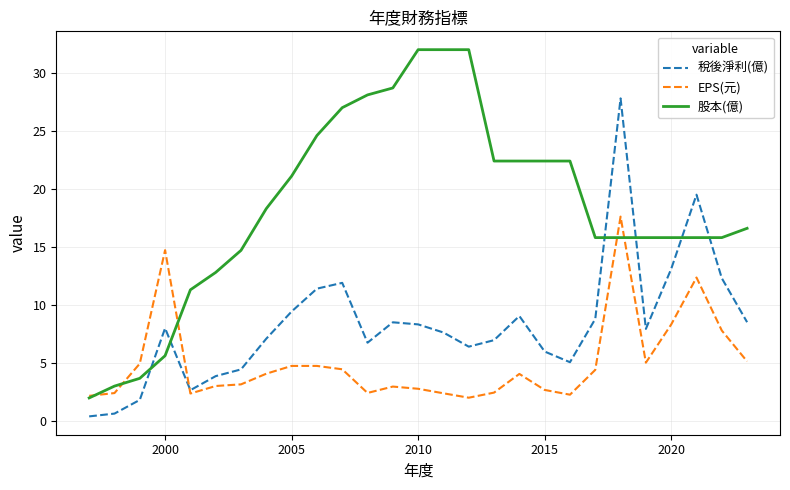

Which series has the largest range (max minus min)?

股本(億)